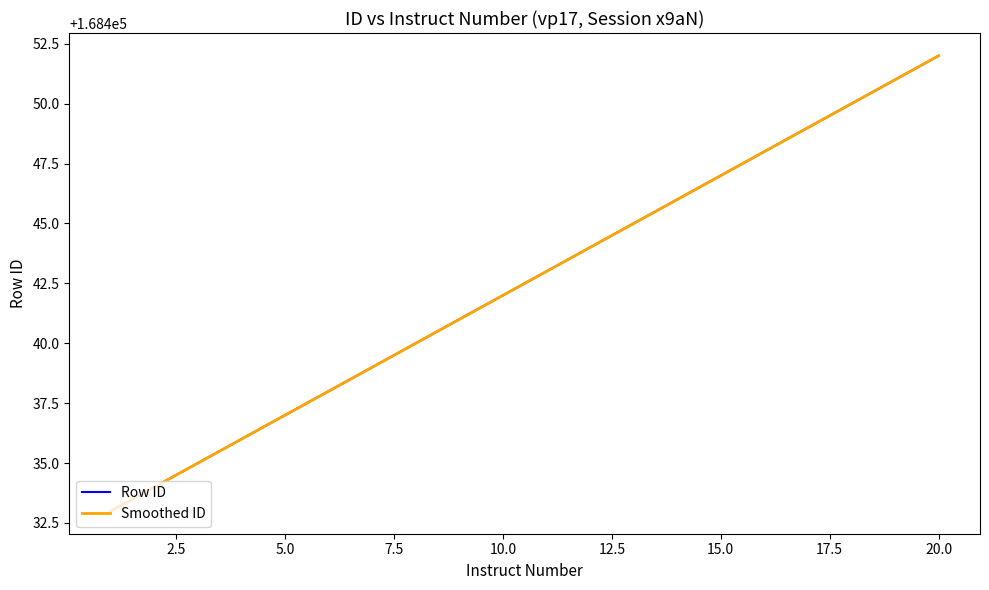

Does the chart display data point markers on the line(s)?

No